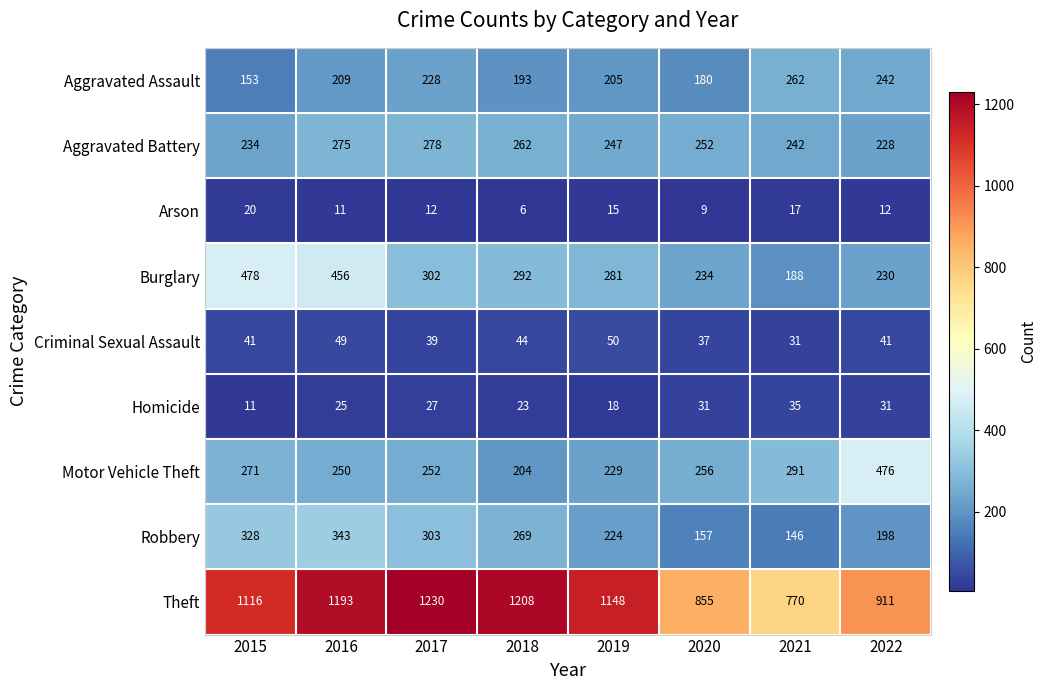

List the series in order of their peak value, highest first.

Theft, Burglary, Motor Vehicle Theft, Robbery, Aggravated Battery, Aggravated Assault, Criminal Sexual Assault, Homicide, Arson